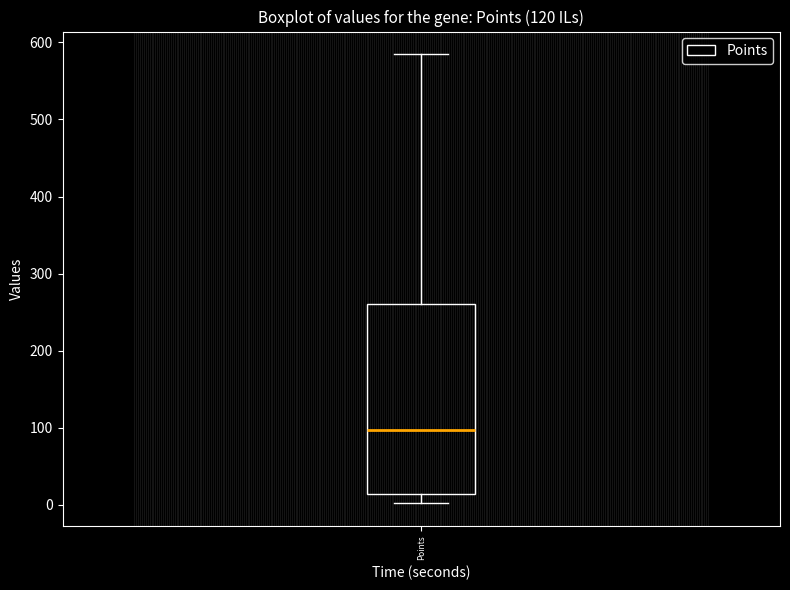

Where does the lower whisker of the box for Points end on the y-axis? The values are not printed on the chart, so give them approximately, as read against the axis.

0